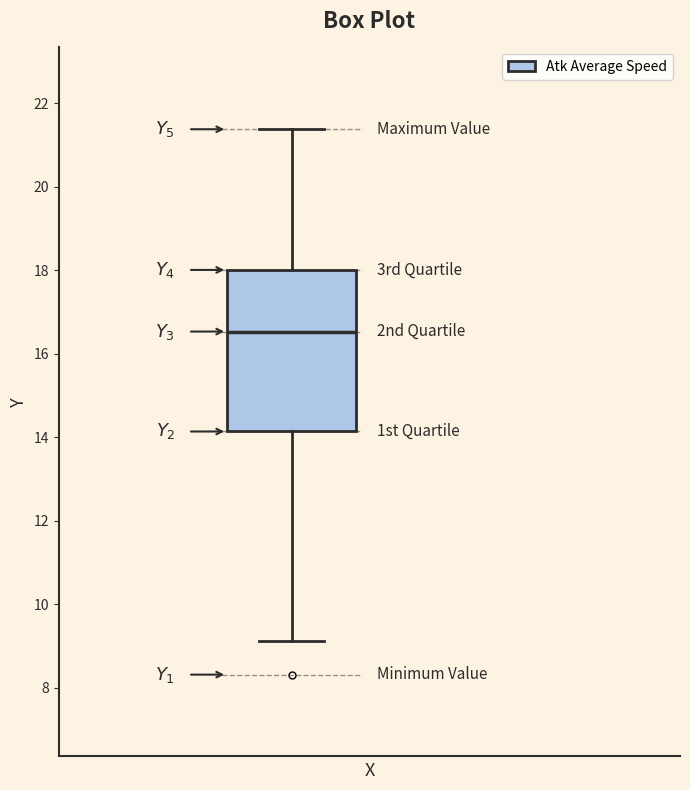

Transcribe this box plot: give where the median line is, the range the box spans, and where the two whiskers end, as read against the y-axis. The values are not printed on the chart, so give them approximately, as read against the axis.

median 16.6, box 14.2 to 18.0, whiskers 9.2 to 21.4